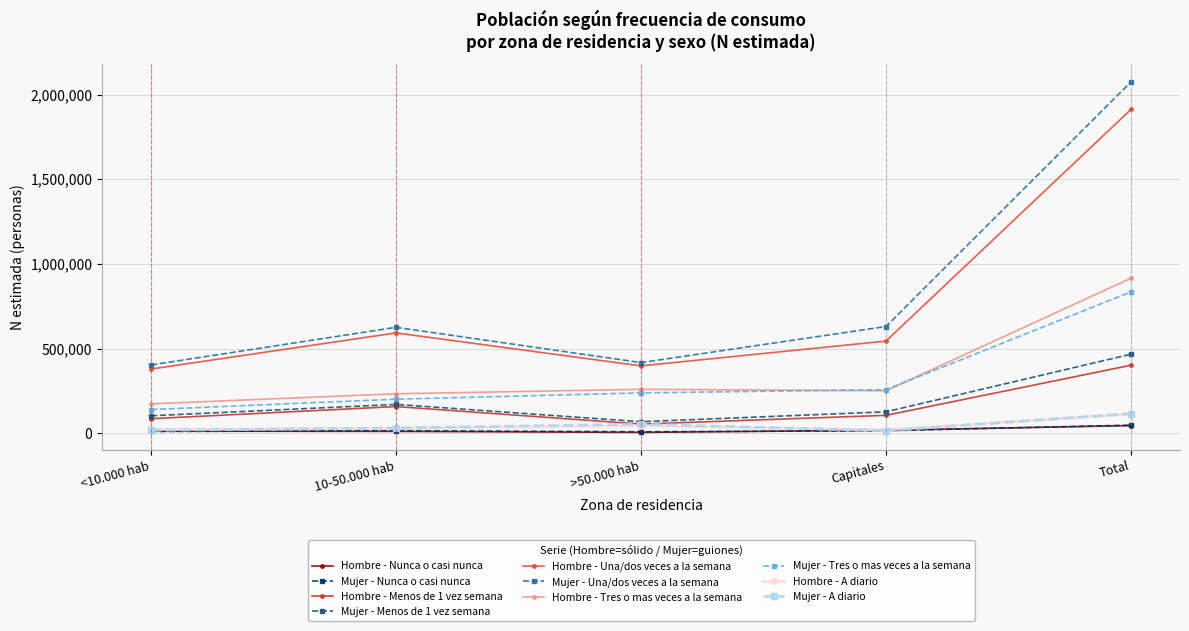

The Hombre - Menos de 1 vez semana series shows 401315 at Total. True or false?

True